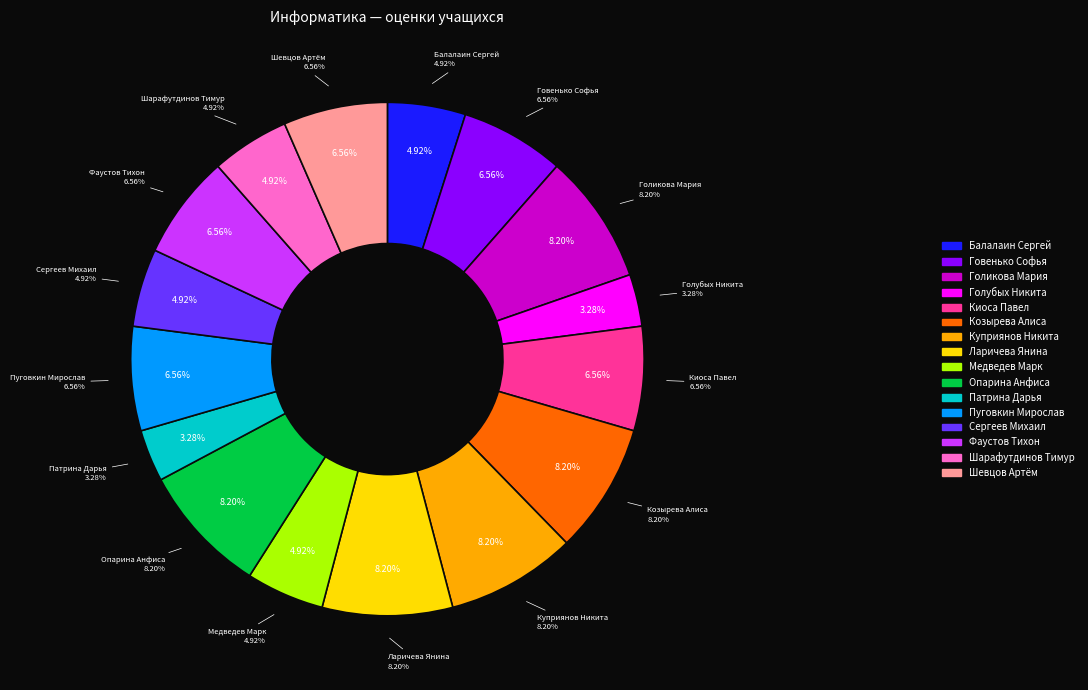

Does Фаустов Тихон account for over 50% of the chart?

No